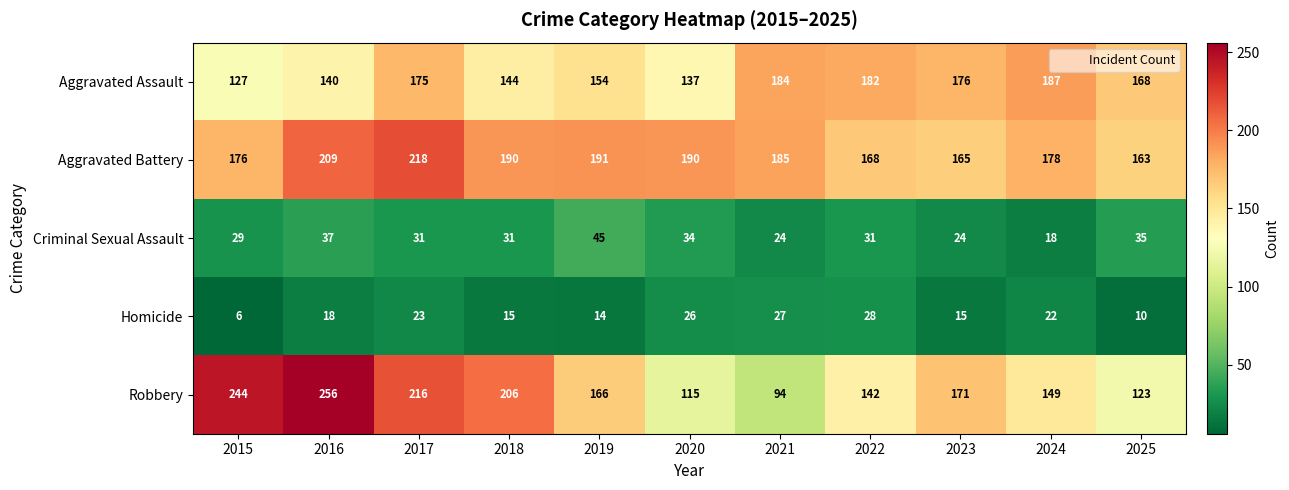

At which category is the sum across all series the highest?

2017